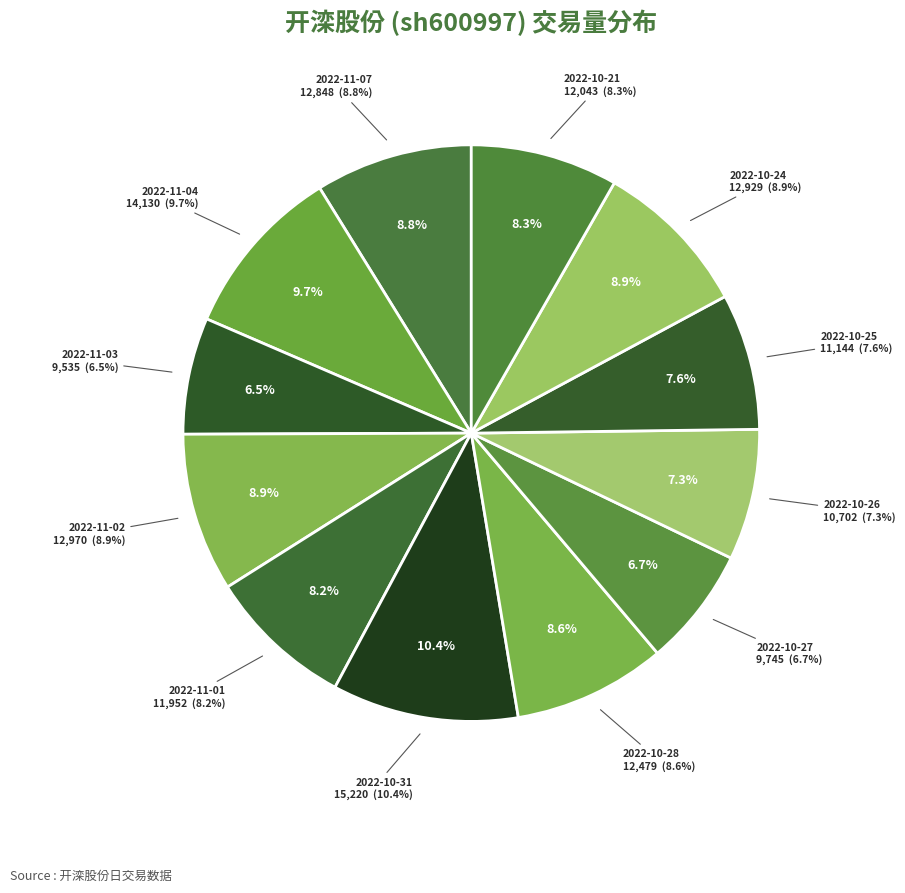

The 2022-11-03 slice represents 1% of the pie. True or false?

False